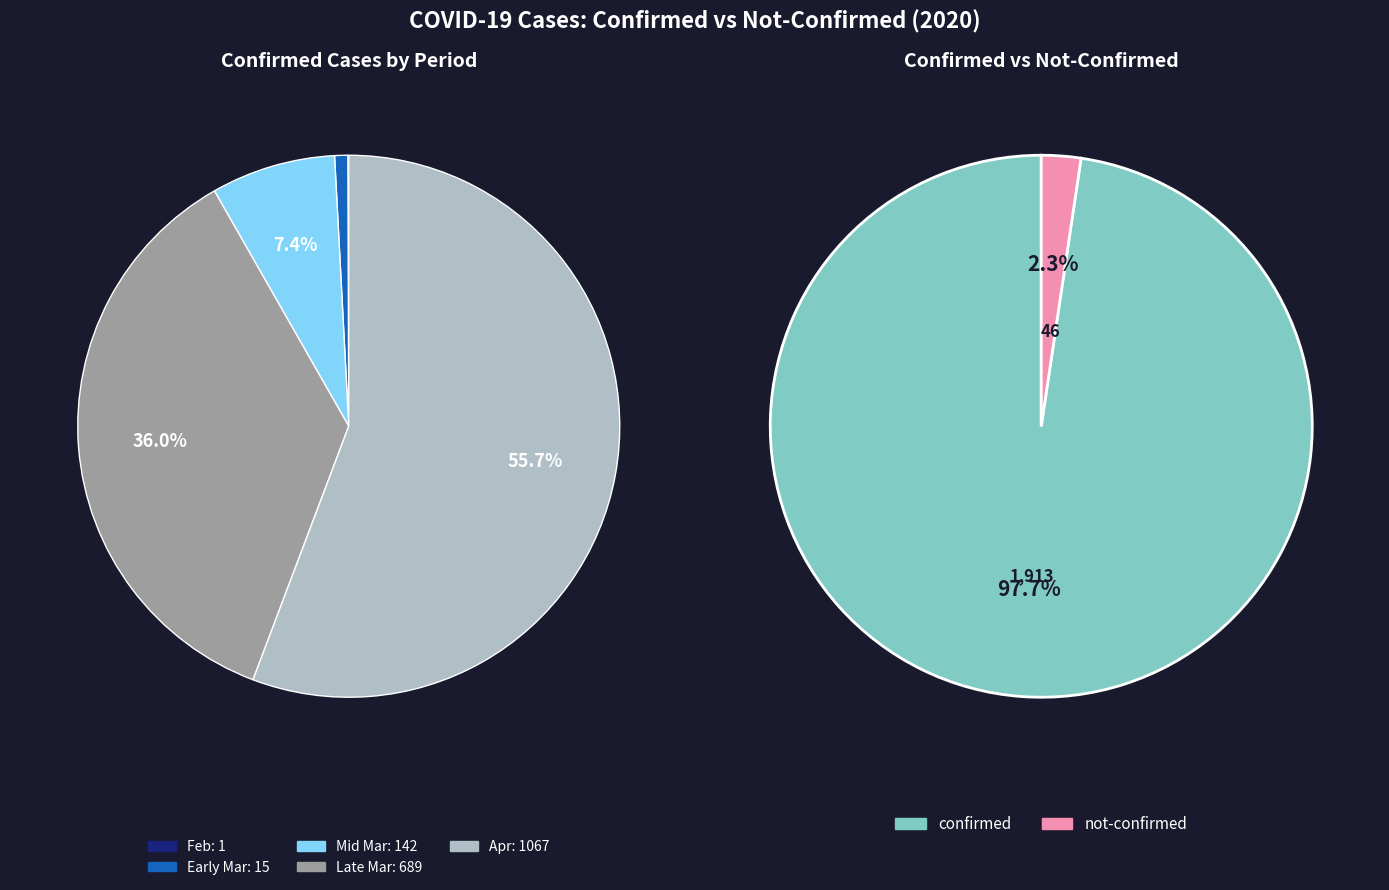

Combined, do 26 and 30 account for over 50%?

No